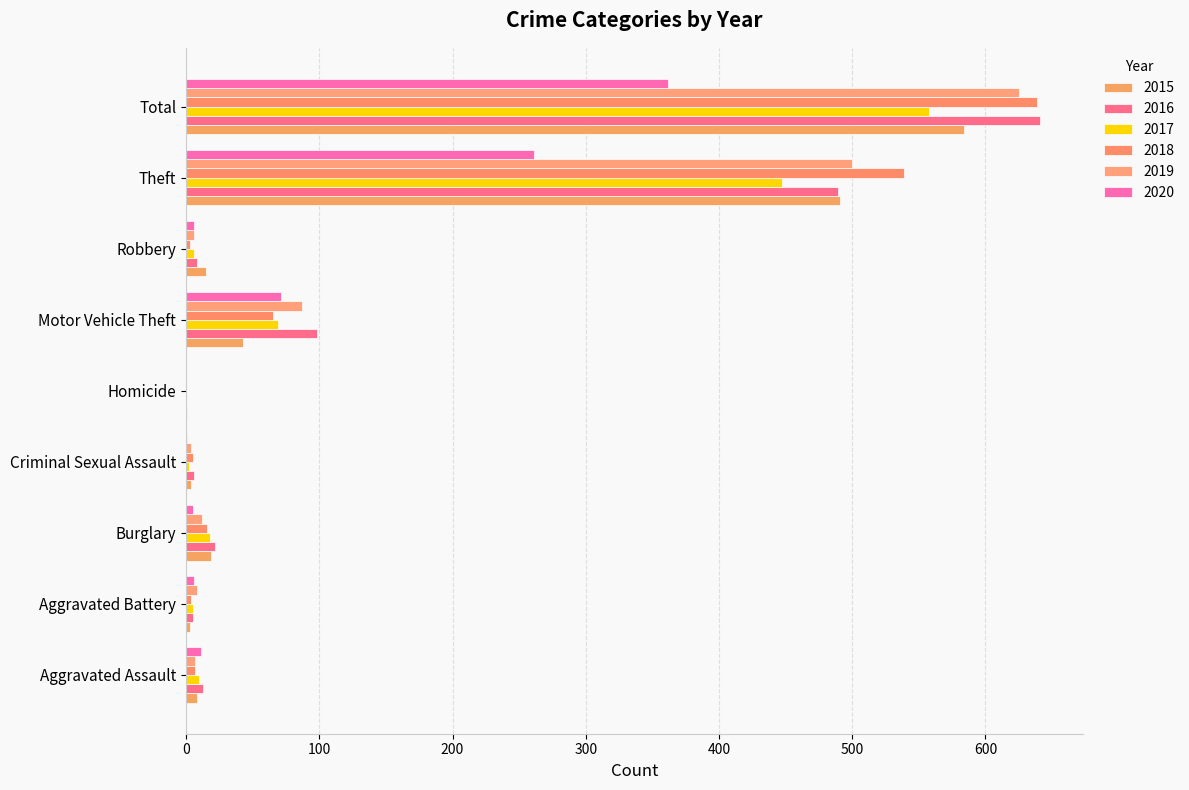

What are all the series names shown in the legend?

2015, 2016, 2017, 2018, 2019, 2020